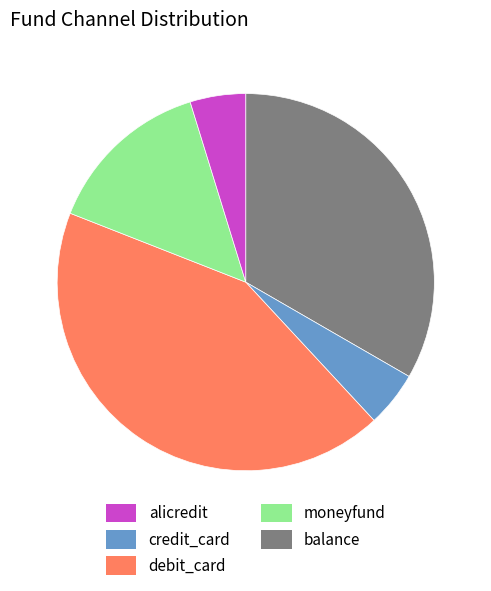

Does any single category account for the majority?

No